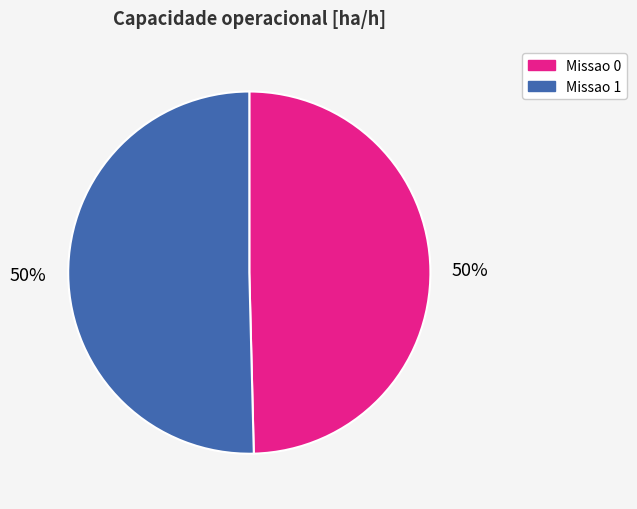

Approximately how many times larger is the value at Missao 0 compared to Missao 1?

1.0